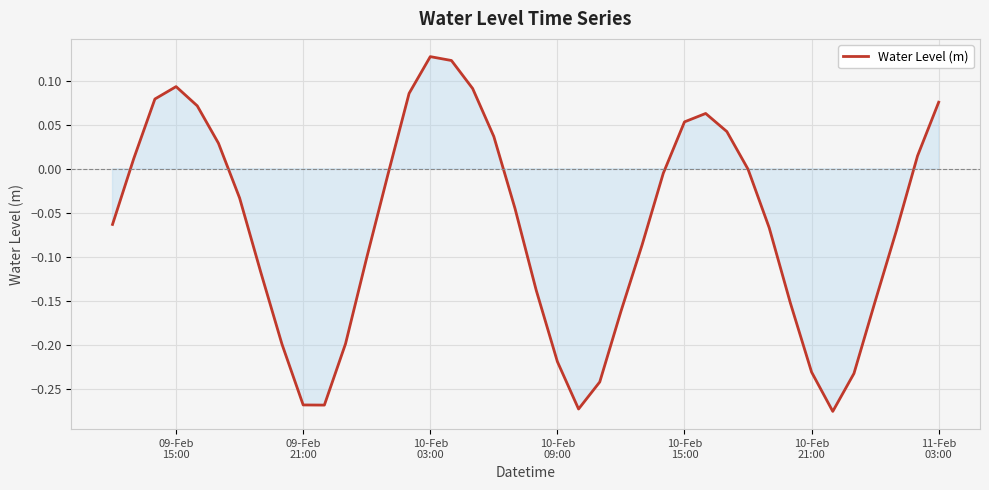

What is the difference between the maximum and minimum values?

0.4